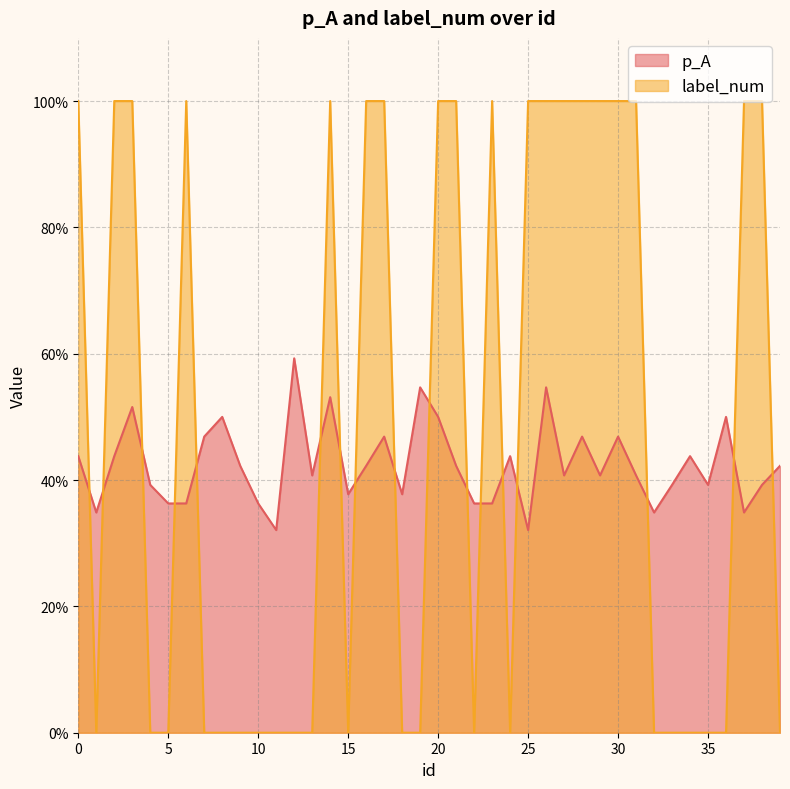

True or false: p_A and label_num intersect in this chart.

True